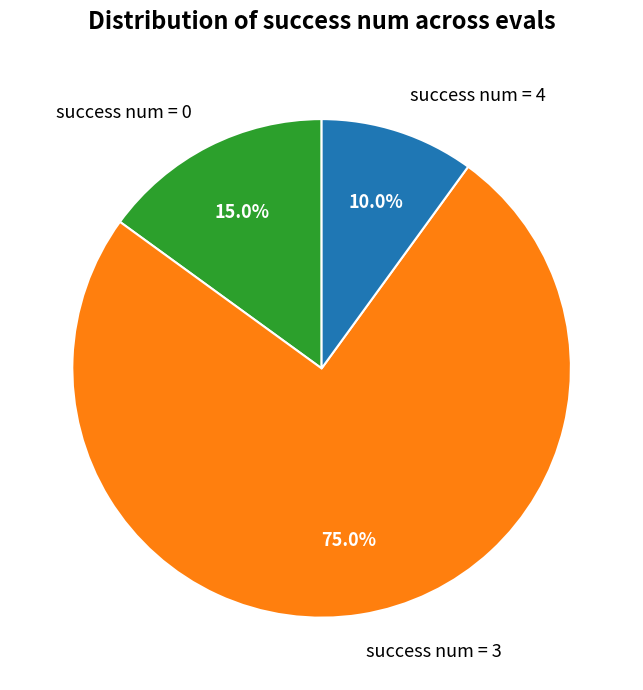

Rank the categories by value from highest to lowest.

success num = 3, success num = 0, success num = 4